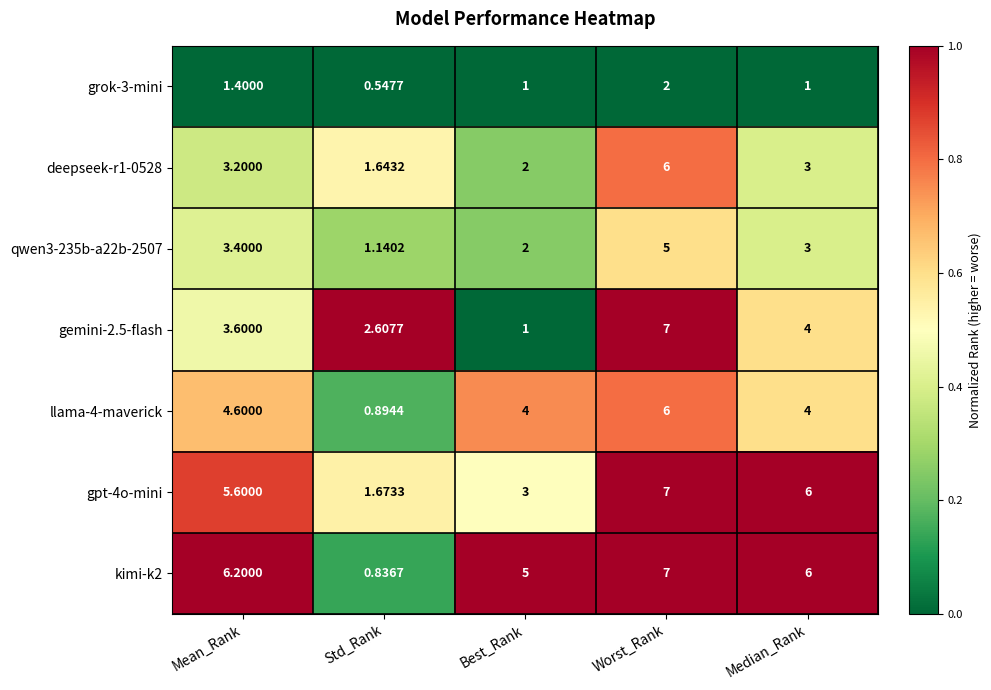

List the labels in order of kimi-k2 value, largest first.

Worst_Rank, Mean_Rank, Median_Rank, Best_Rank, Std_Rank